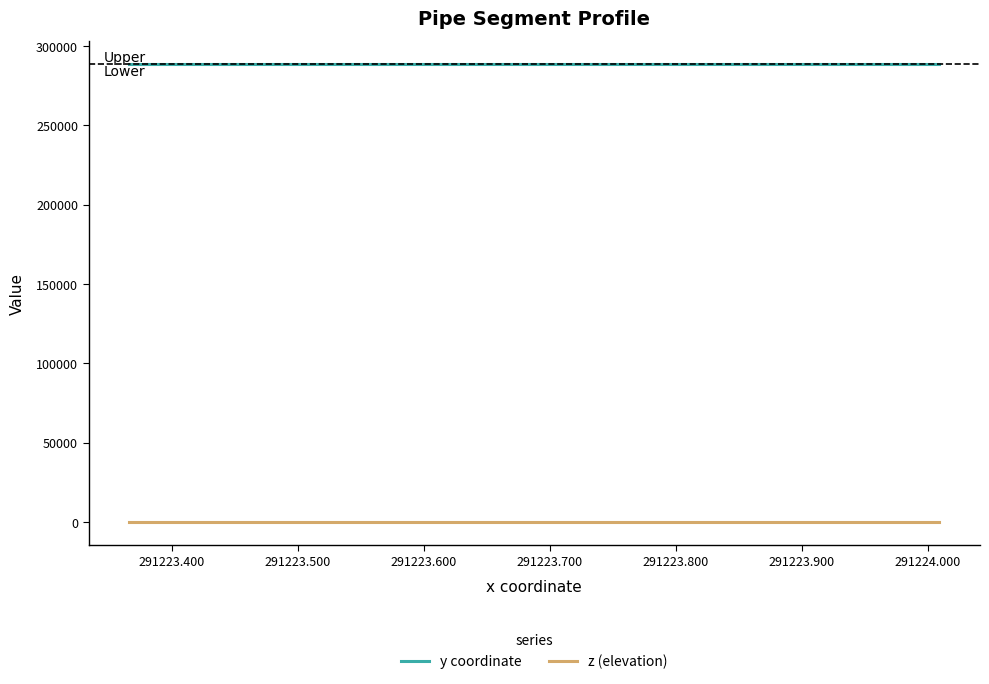

What is the lowest value of the y coordinate series?

288829.8